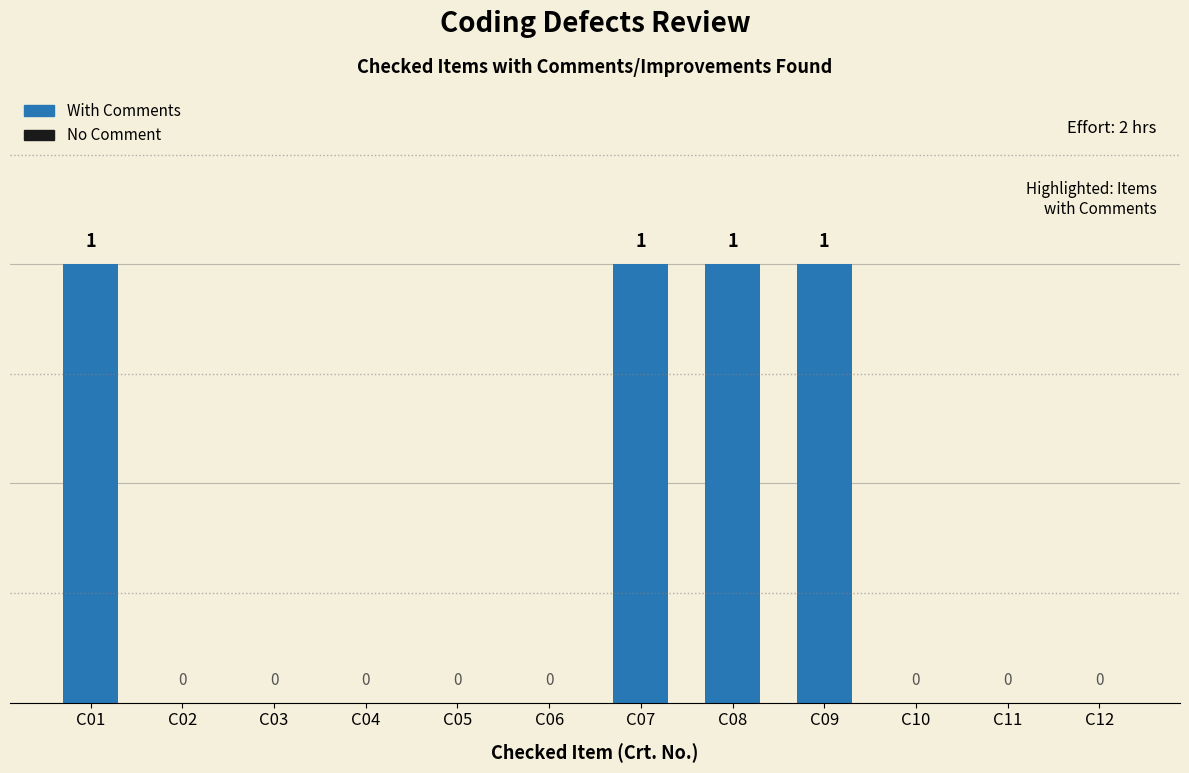

Is it true that the value at C06 is -1?

False